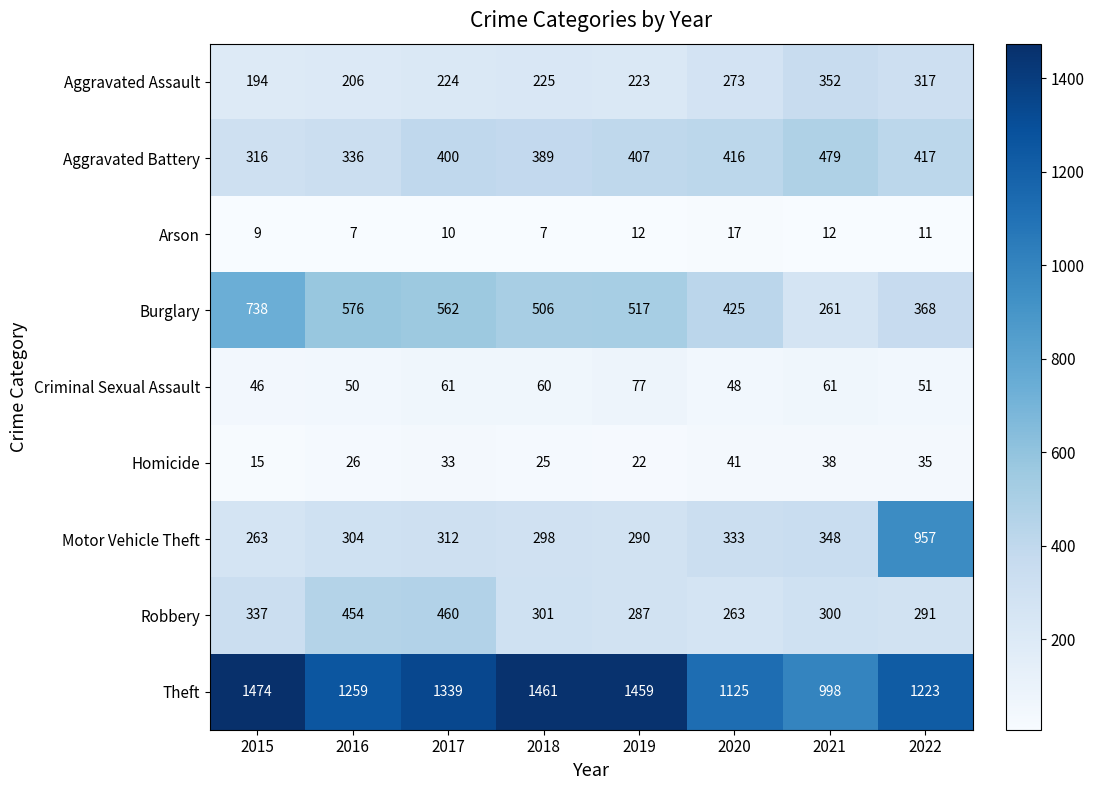

Which series has the widest spread of values?

Motor Vehicle Theft